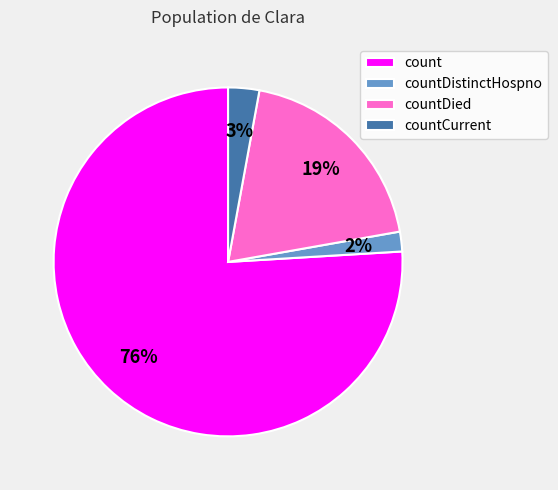

Is countDied the majority of the pie?

No